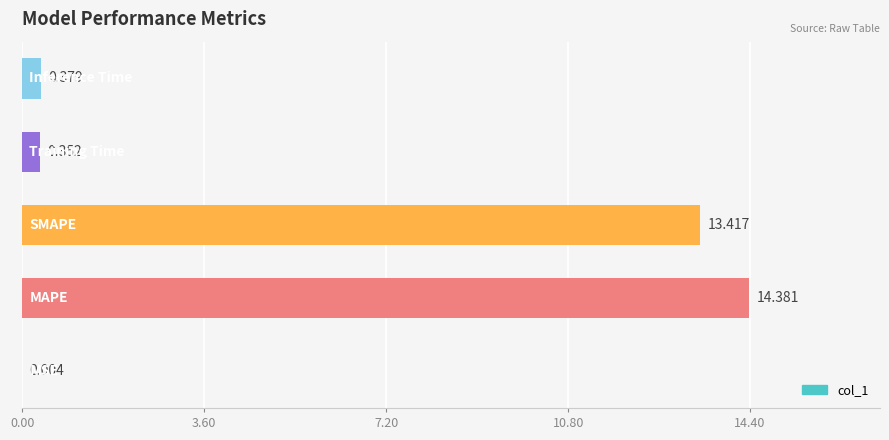

How many series are shown in this chart?

1